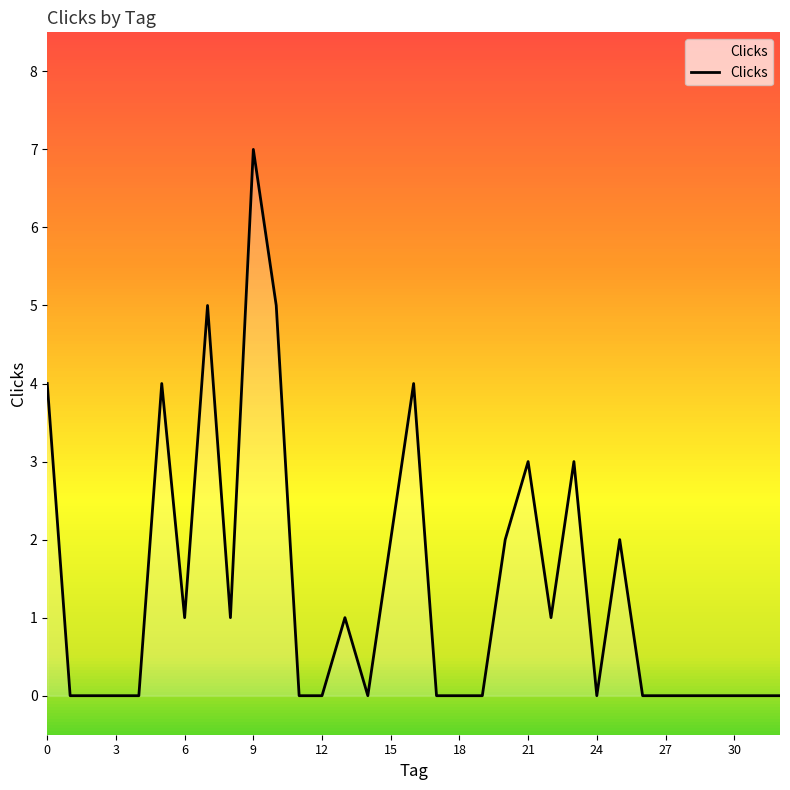

What is the maximum value shown in the chart?

7